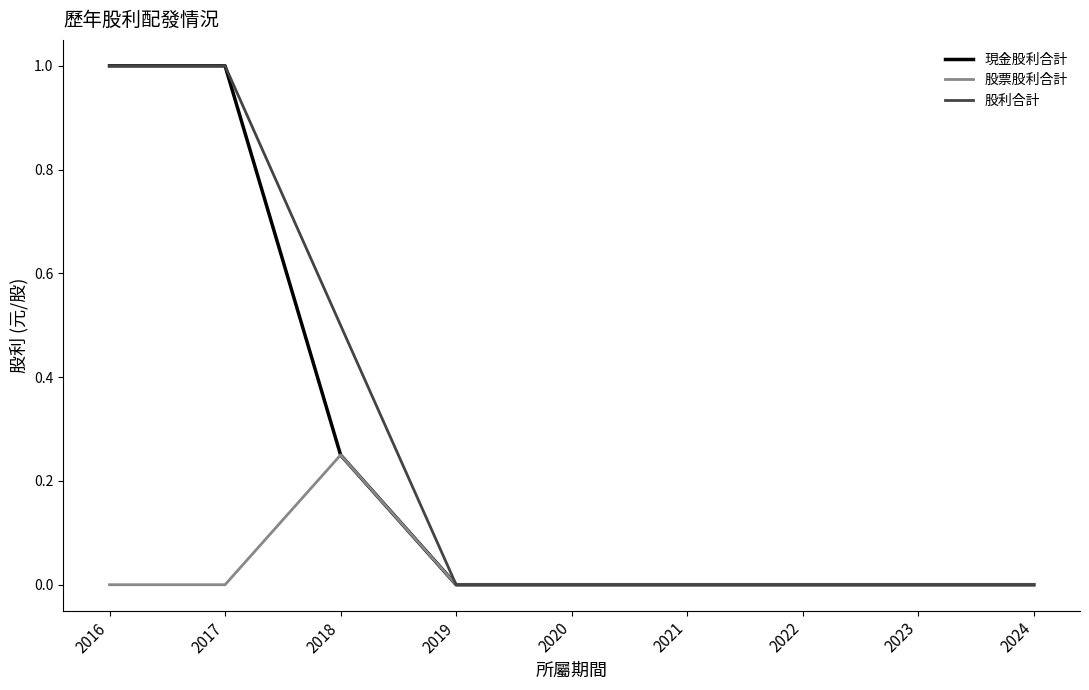

What is the maximum value shown in the chart?

1.0